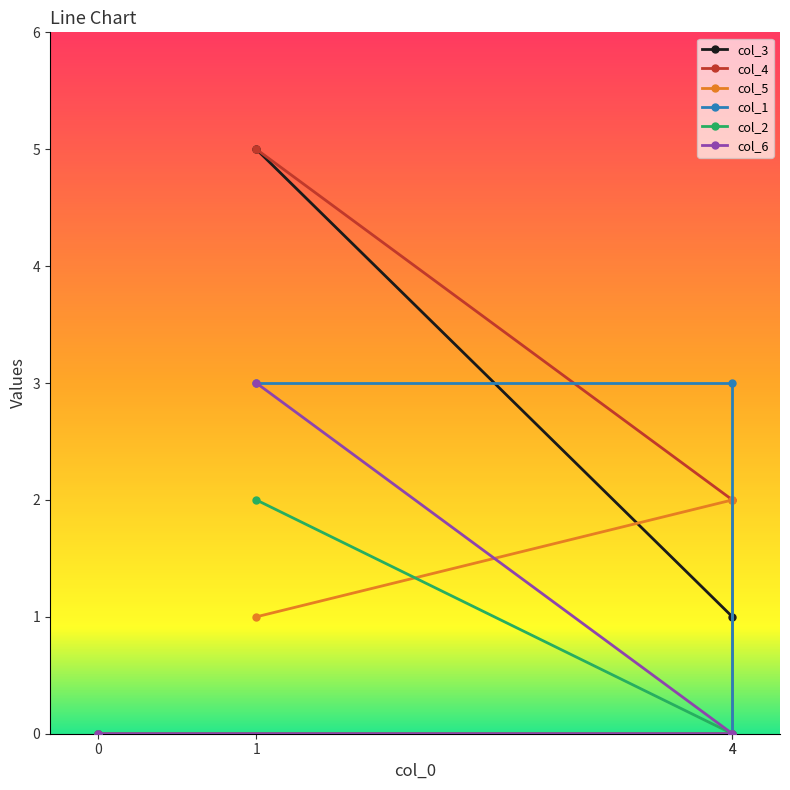

At which label is col_3 closest to 2?

4